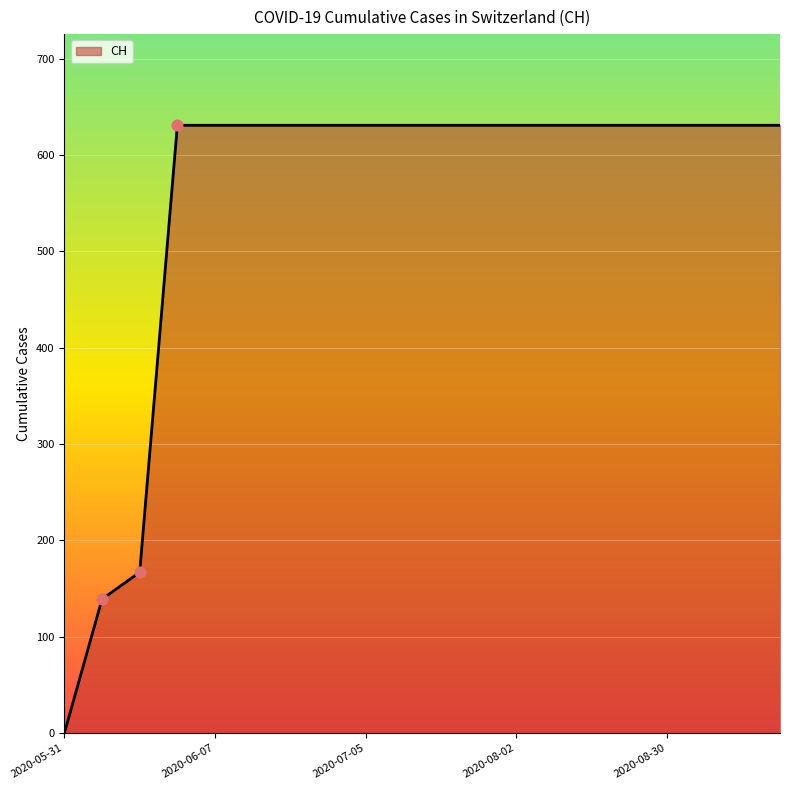

What is the greatest value displayed?

631